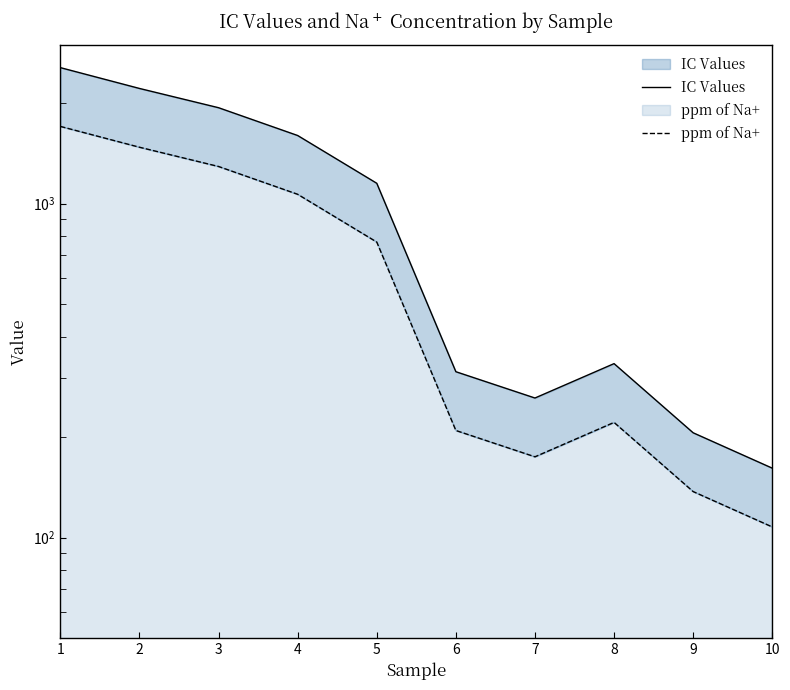

Rank the series at 5 from lowest to highest value.

ppm of Na+, IC Values